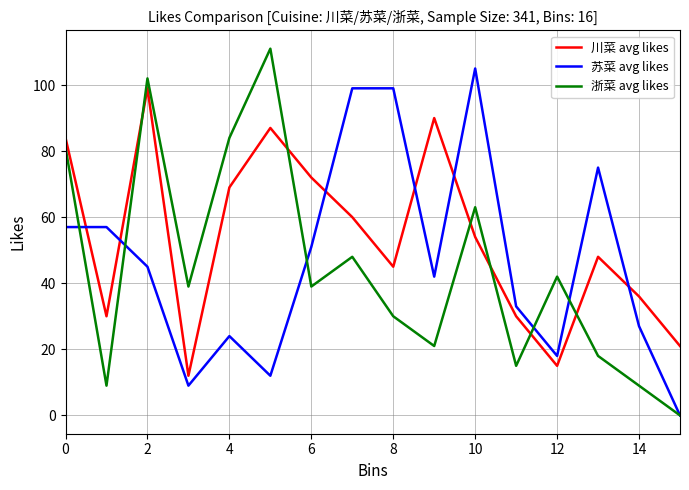

Count the number of categories in the chart.

16